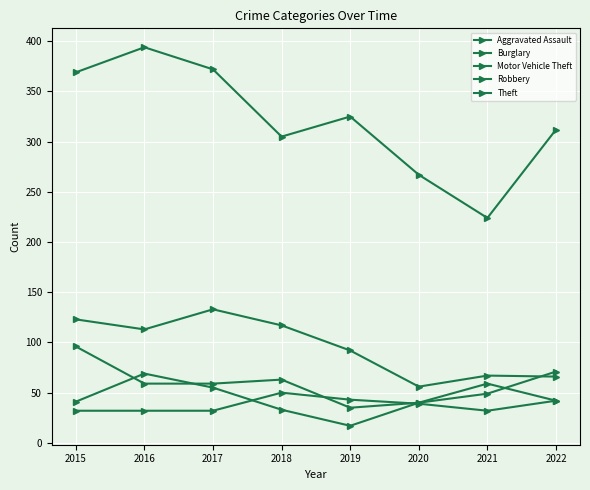

What value does the Robbery series have at 2016, to the nearest 5?

70